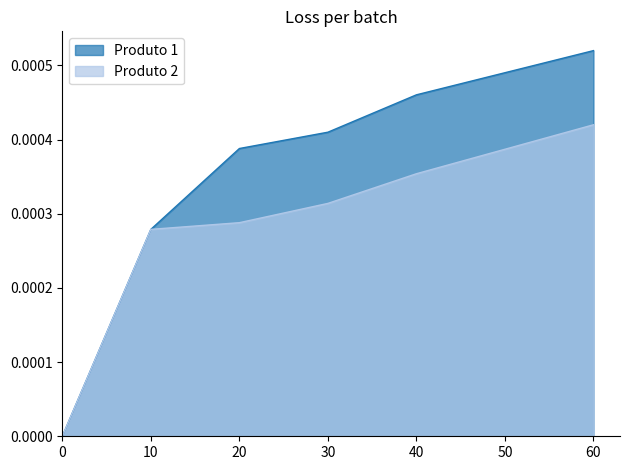

At which category is the sum across all series the highest?

60